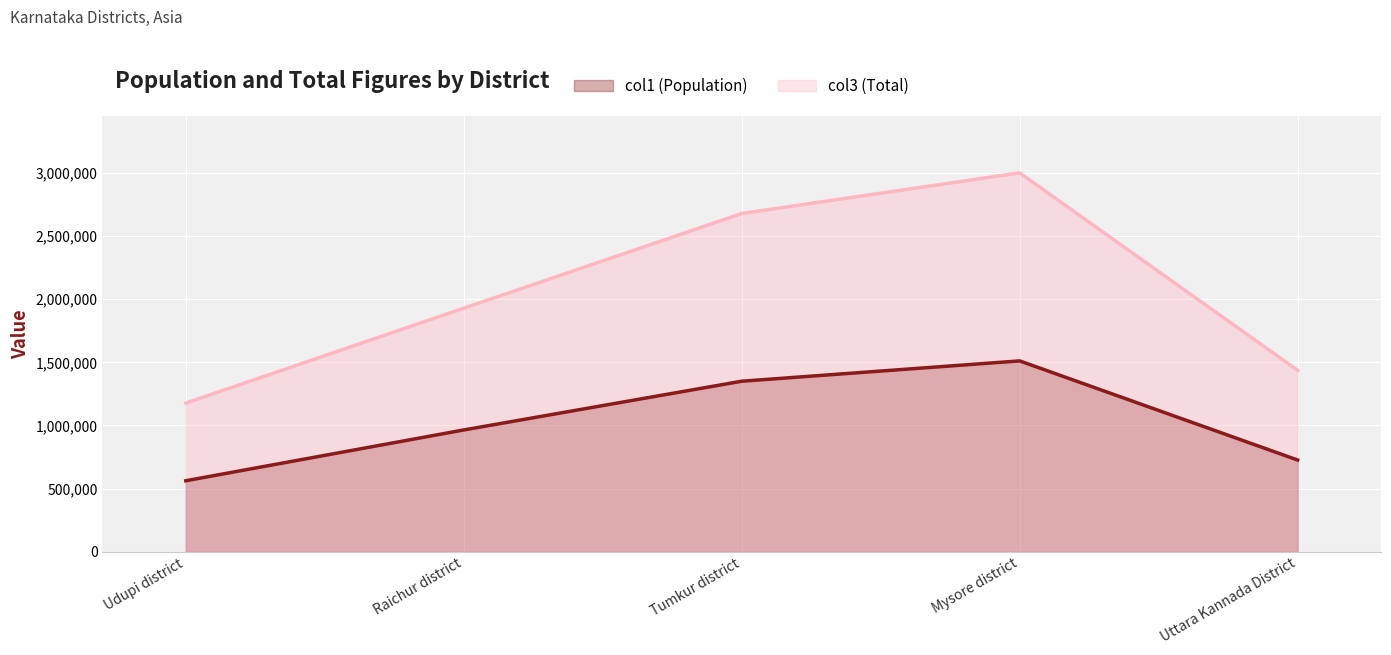

List the labels in order of col1 (Population) value, smallest first.

Udupi district, Uttara Kannada District, Raichur district, Tumkur district, Mysore district